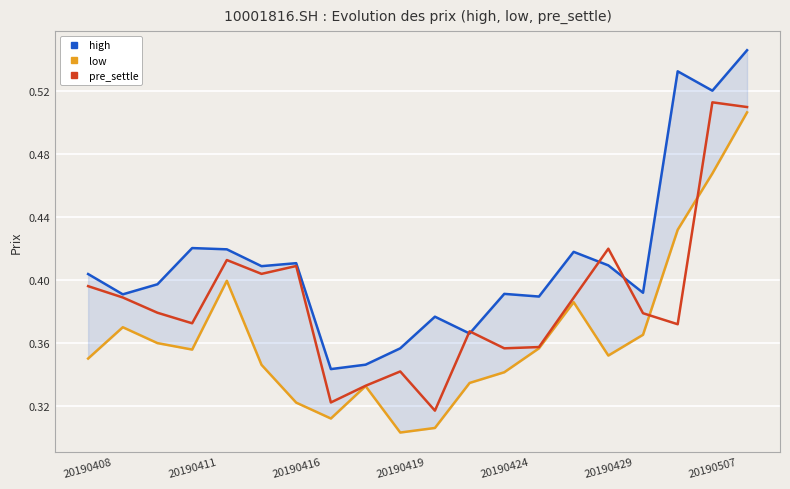

Reading left to right, list all the values displayed in this chart.

high: 0.4	0.4	0.4	0.4	0.4	0.4	0.4	0.3	0.3	0.4	0.4	0.4	0.4	0.4	0.4	0.4	0.4	0.5	0.5	0.5
low: 0.4	0.4	0.4	0.4	0.4	0.3	0.3	0.3	0.3	0.3	0.3	0.3	0.3	0.4	0.4	0.4	0.4	0.4	0.5	0.5
pre_settle: 0.4	0.4	0.4	0.4	0.4	0.4	0.4	0.3	0.3	0.3	0.3	0.4	0.4	0.4	0.4	0.4	0.4	0.4	0.5	0.5